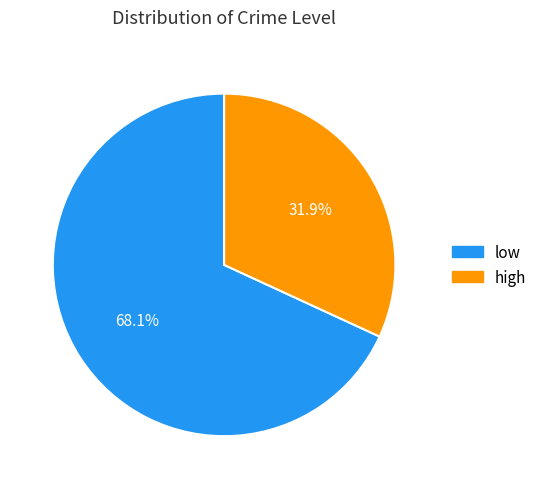

How many slices are in this pie chart?

2